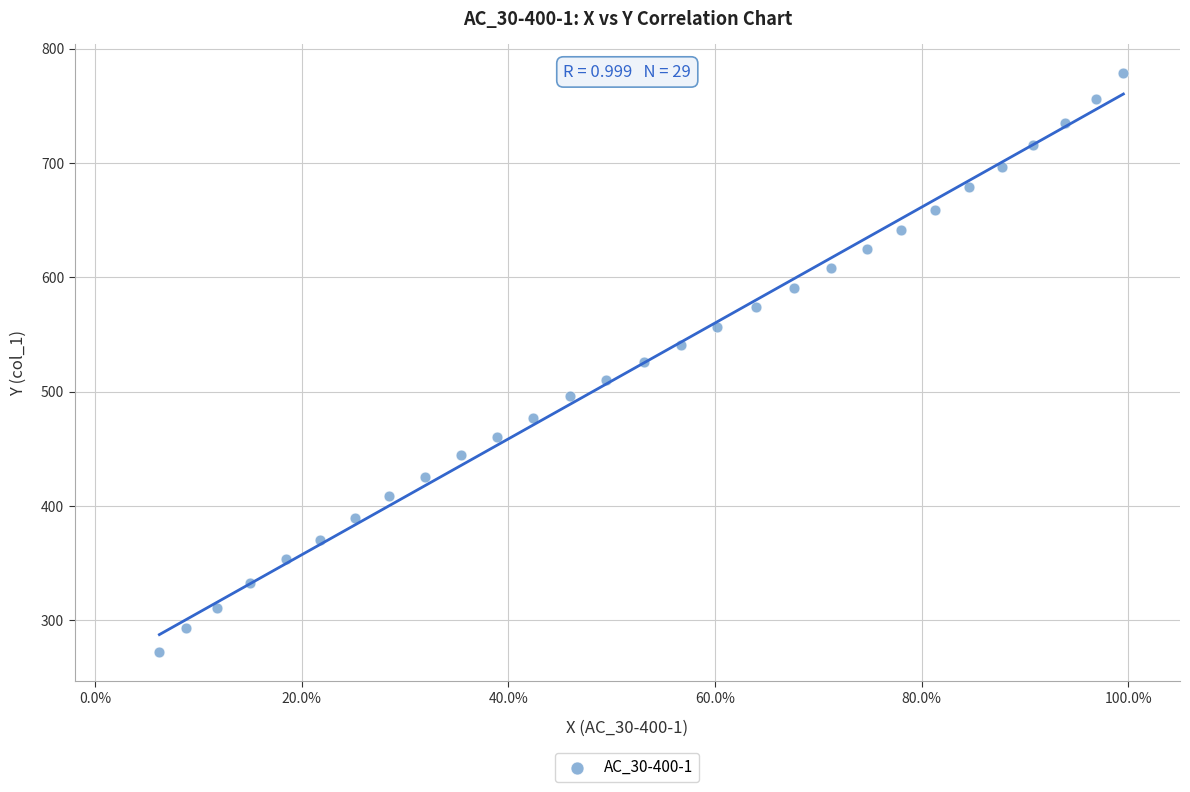

What is the range of X values (max minus min)?

0.9